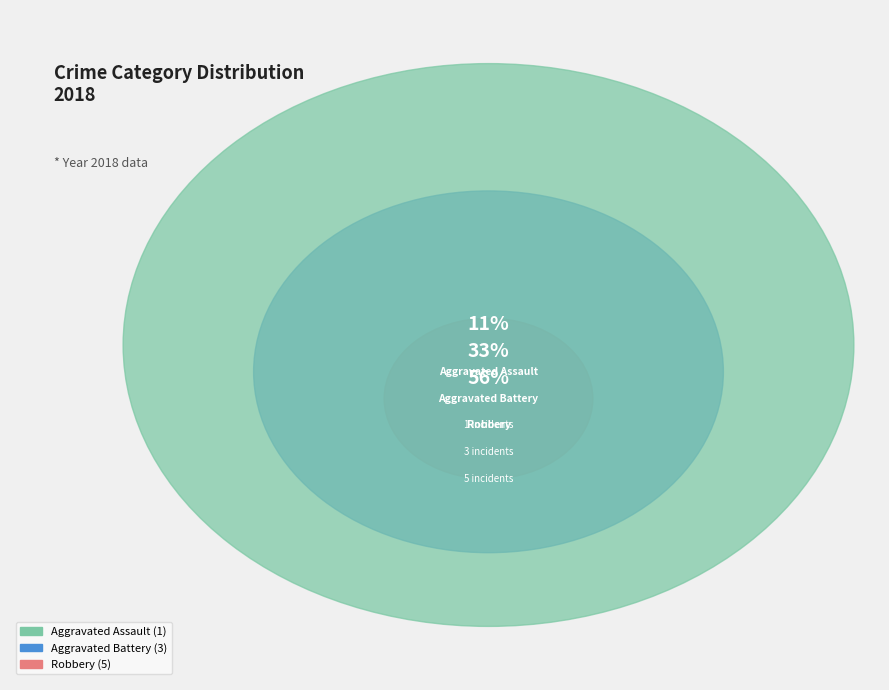

True or false: Aggravated Battery accounts for 33% of the total.

True